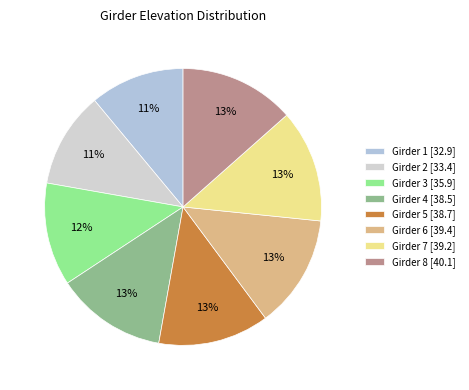

True or false: Girder 2 accounts for 11% of the total.

True